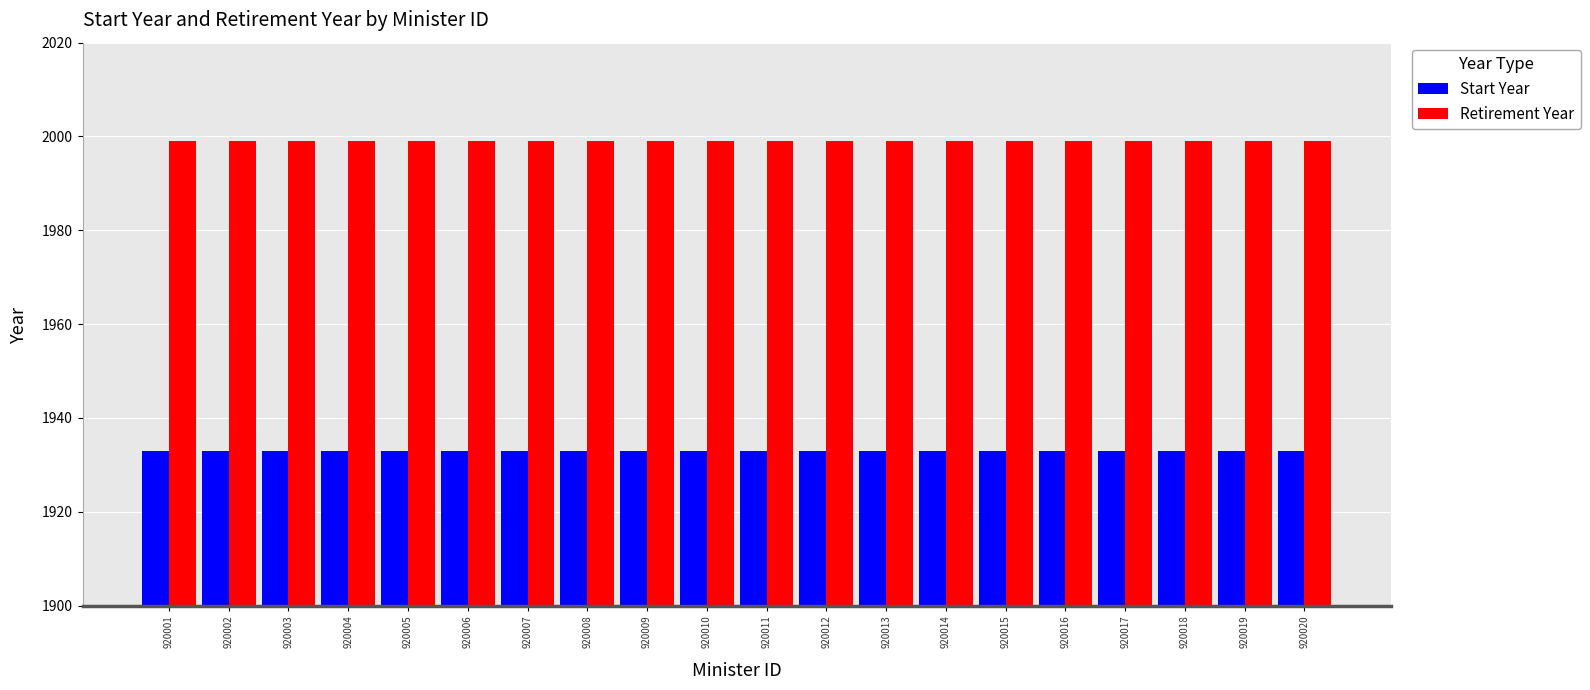

List the series in order of their overall mean, highest first.

Retirement Year, Start Year